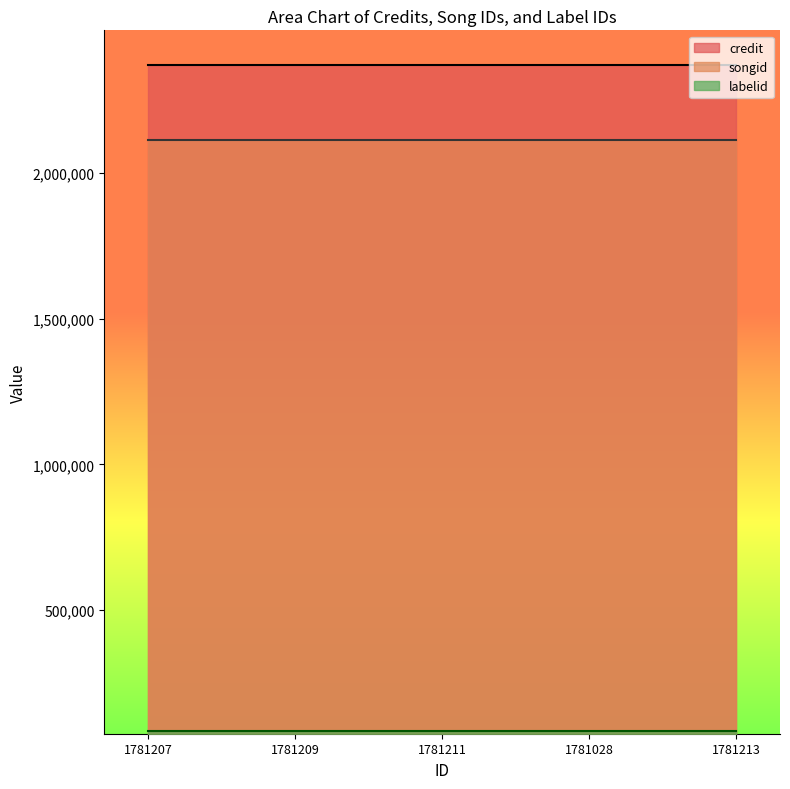

True or false: songid and credit cross at least once.

False